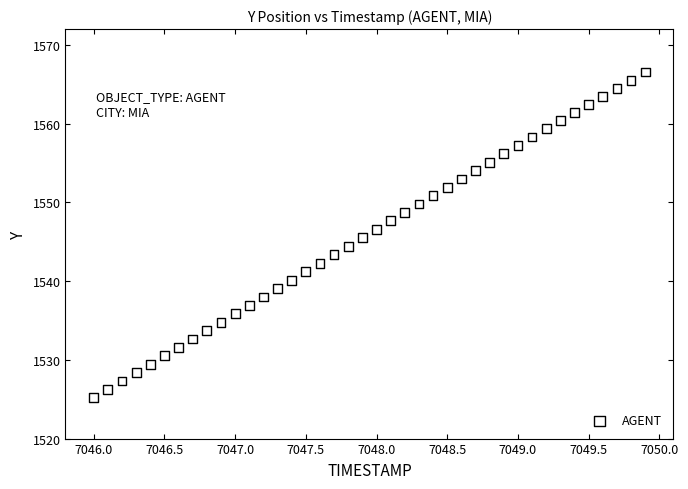

What is the range of Y values (max minus min)?

41.4